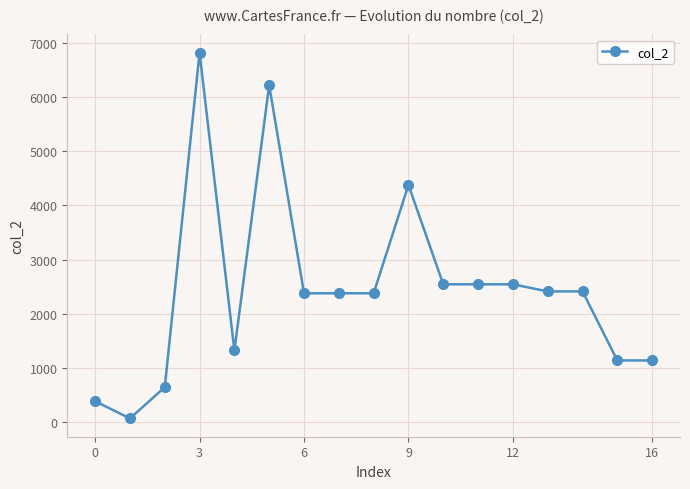

What is the difference between the maximum and minimum values?

6753